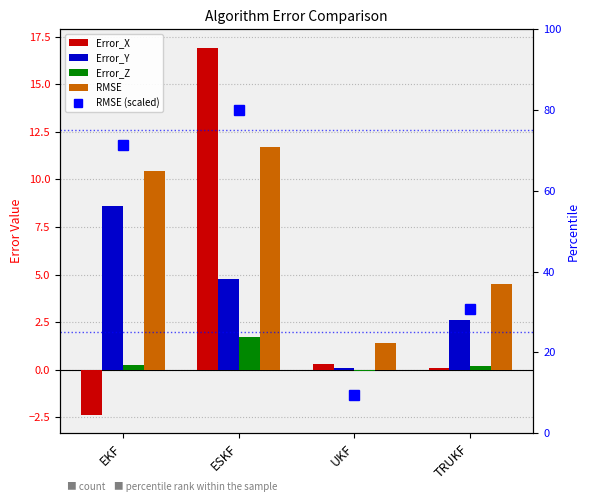

How many groups of bars are there?

4